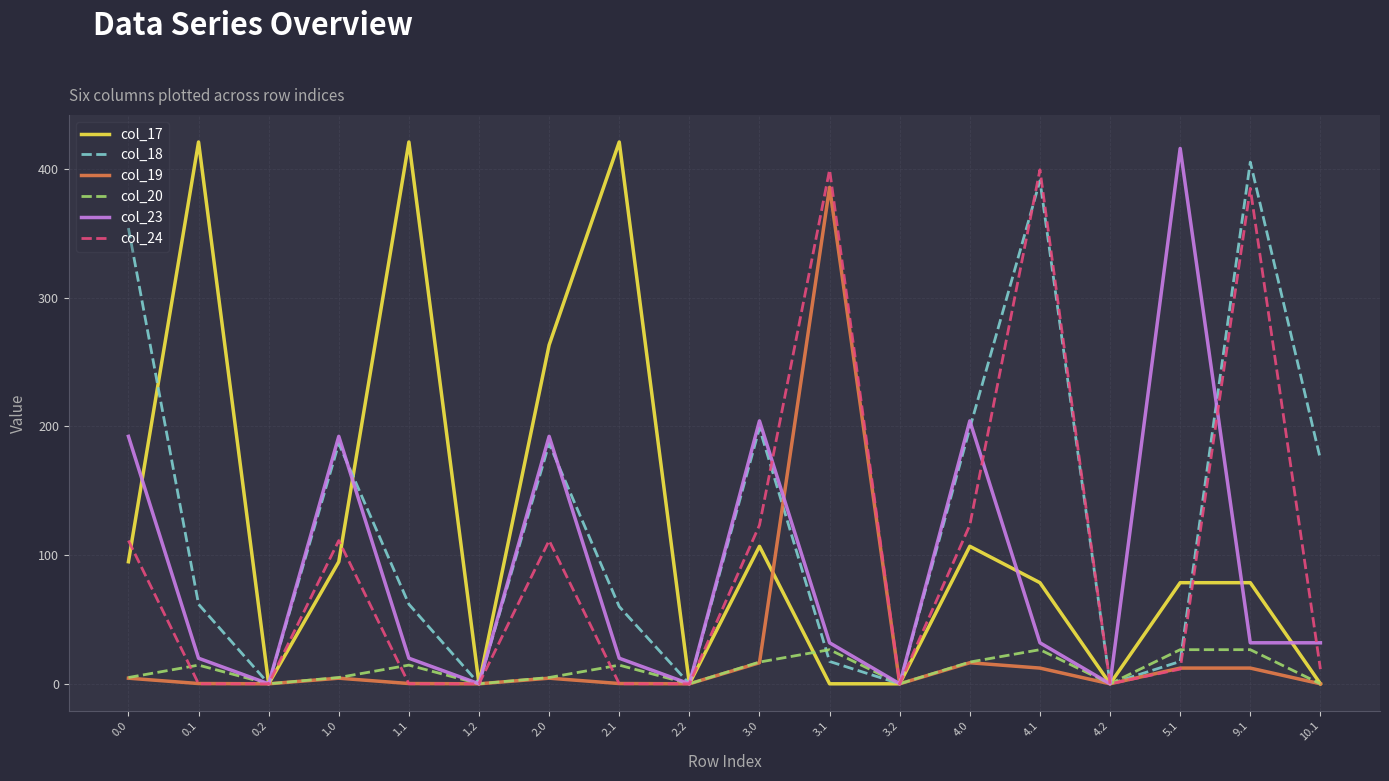

What is the maximum value shown in the chart?

421.0